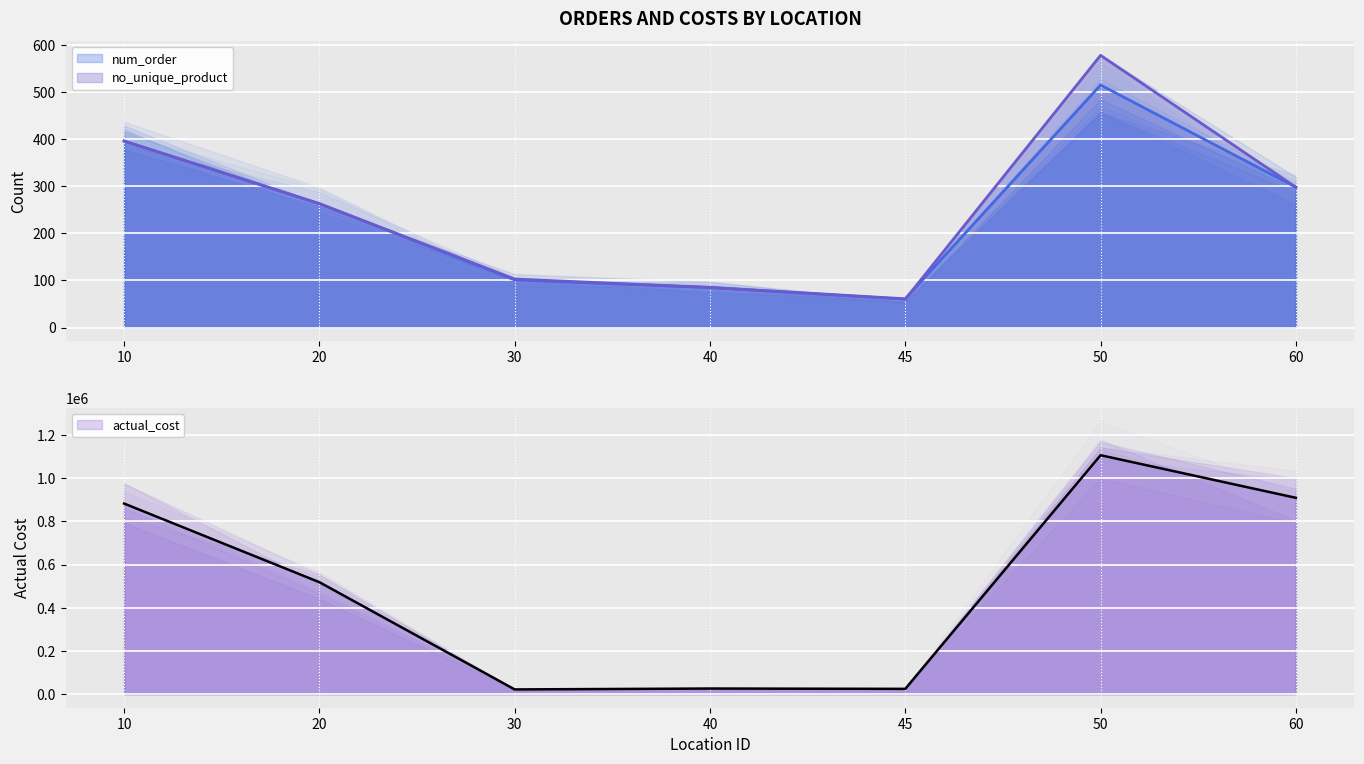

Reading left to right, list all the values displayed in this chart.

num_order: 396.0	263.0	101.0	85.0	61.0	515.0	298.0
no_unique_product: 396.0	263.0	103.0	85.0	60.0	578.0	298.0
actual_cost: 882555.8	518262.5	21605.0	25704.0	24264.0	1106432.2	909146.0